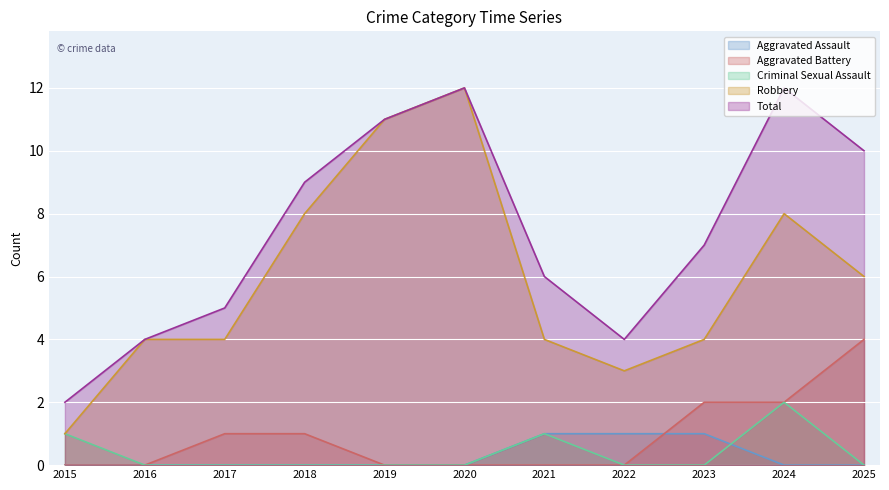

What is the maximum value shown in the chart?

12